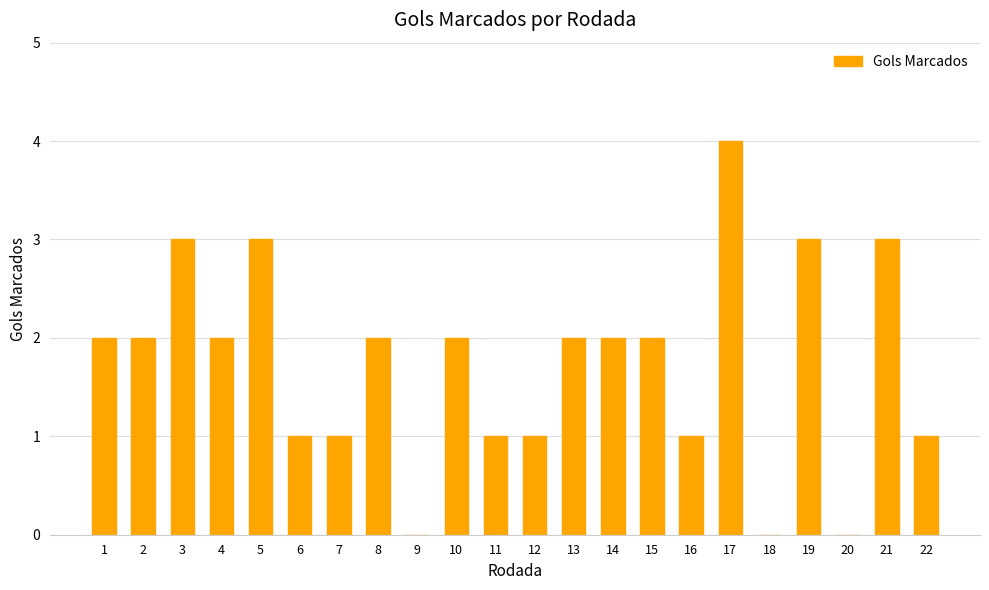

What is the maximum value shown in the chart?

4